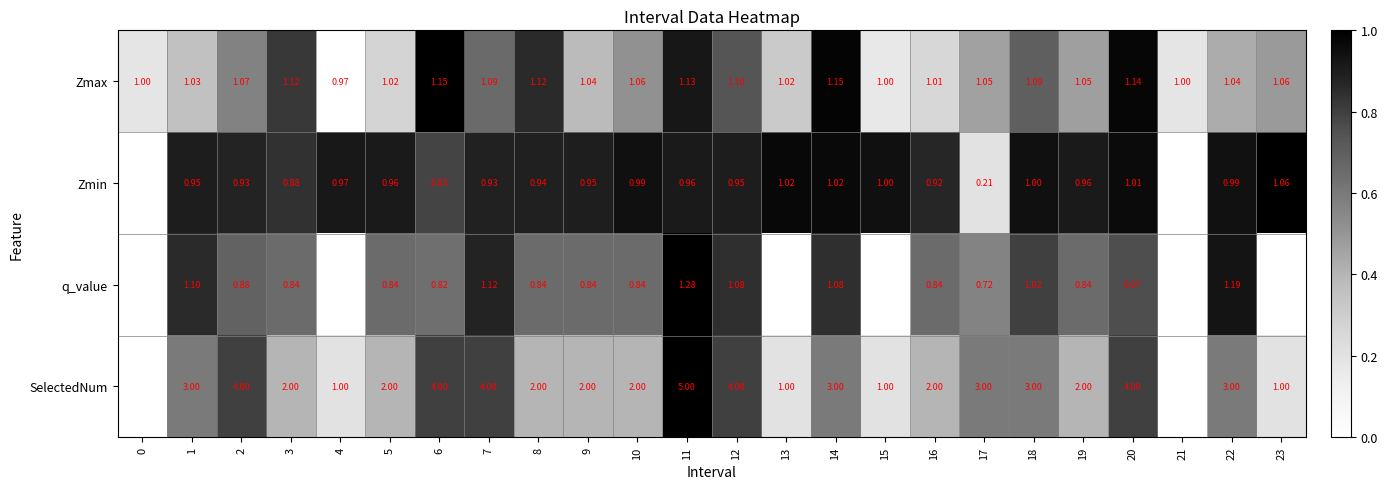

Is the value of Zmin at 2 greater than the value of Zmax at 0?

No